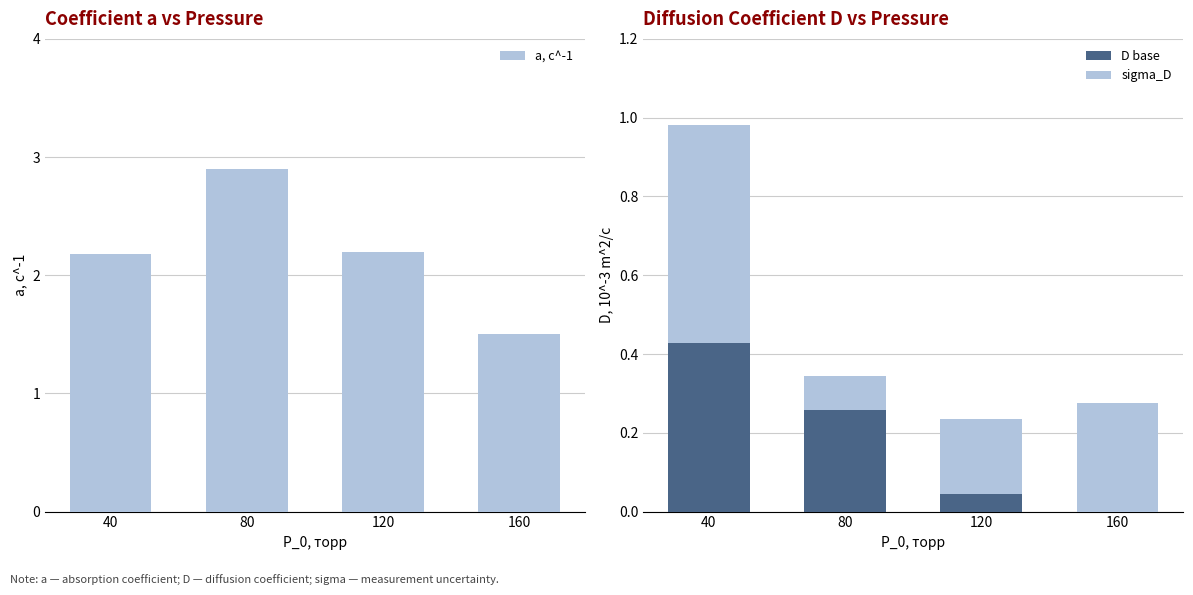

Between 80 and 40, which is larger?

80